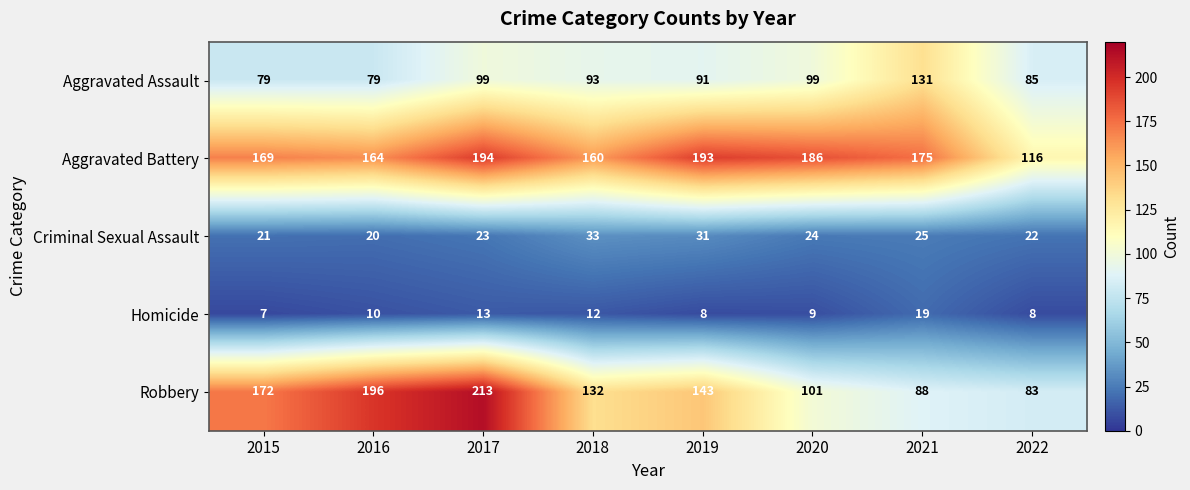

How many data points in Robbery are less than 143?

4